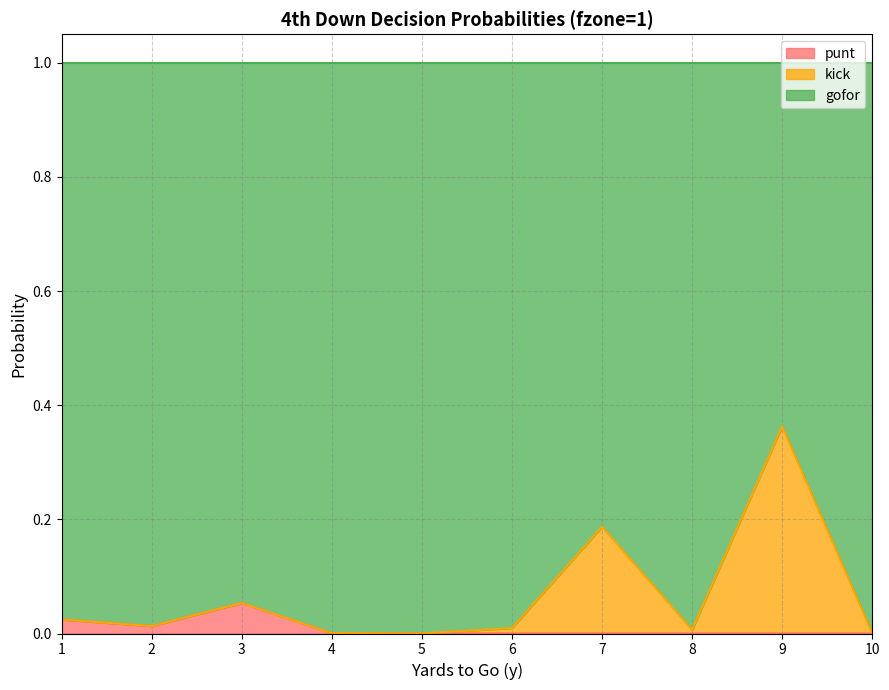

Reading left to right, transcribe all the data shown in this chart.

punt: 0.0	0.0	0.1	0.0	0.0	0.0	0.0	0.0	0.0	0.0
kick: 0.0	0.0	0.1	0.0	0.0	0.0	0.2	0.0	0.4	0.0